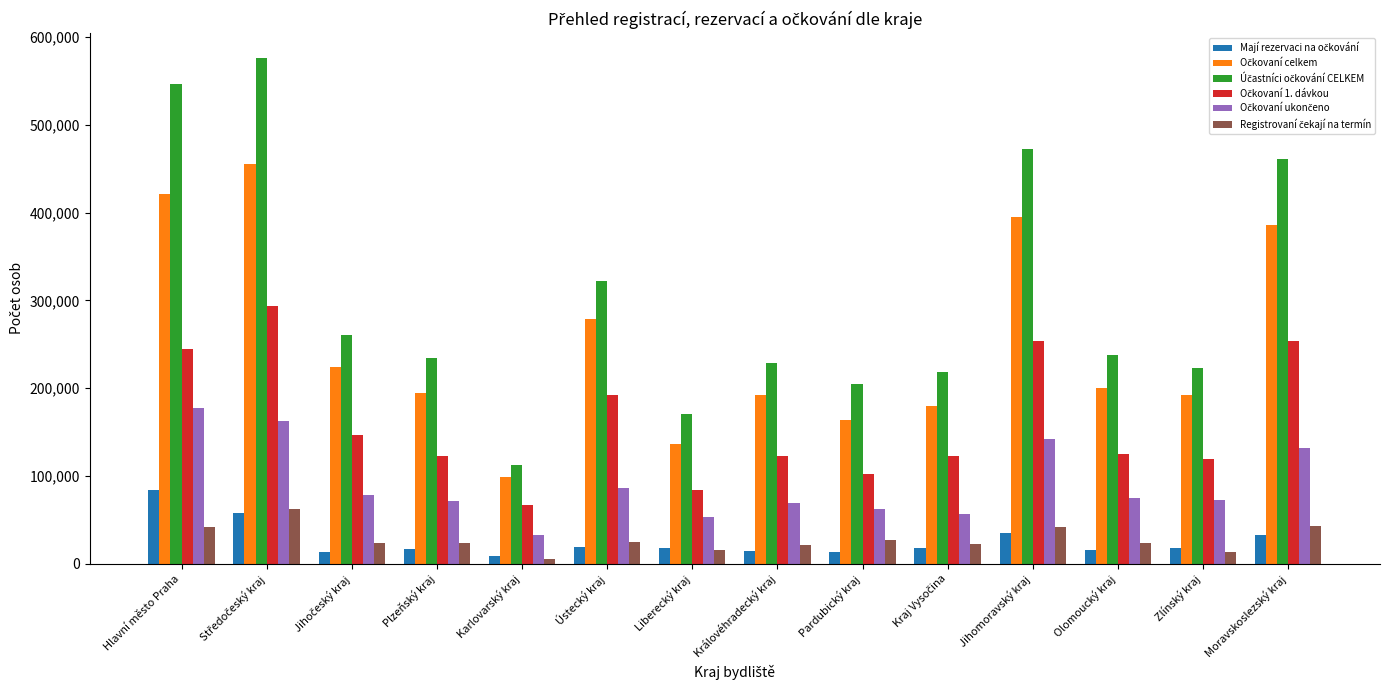

What is the label of the 8th bar from the right?

Liberecký kraj